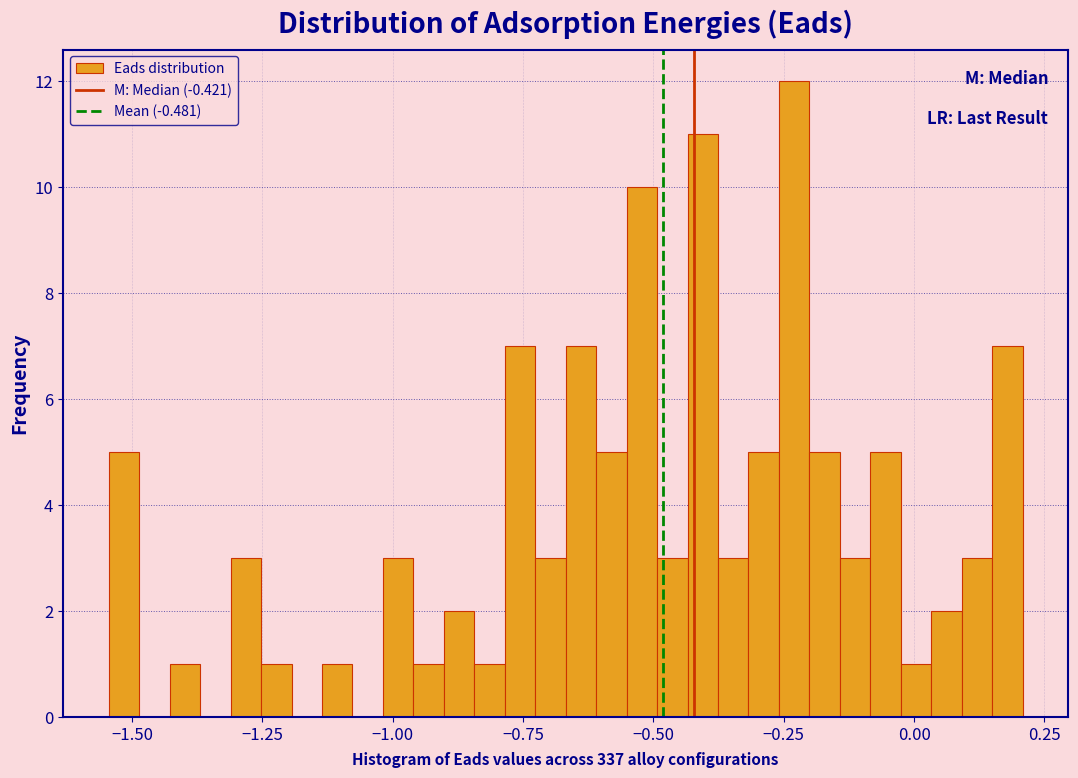

Read against the x-axis, roughly where is the centre of the tallest bar?

-0.25